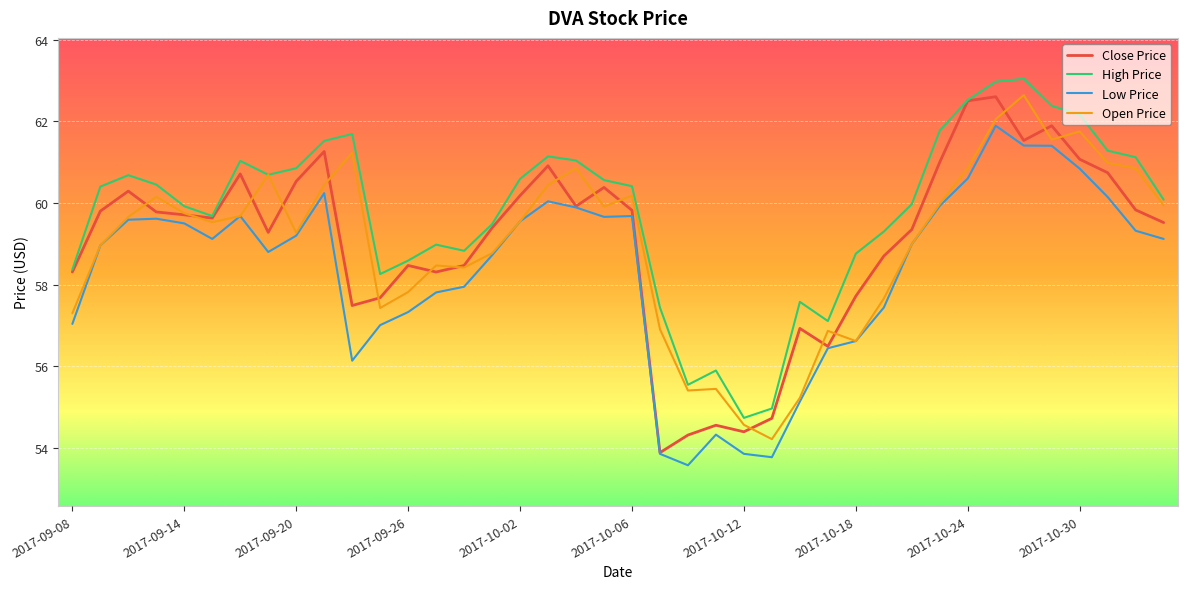

What is the difference between the maximum and minimum values in the Open Price series?

8.4